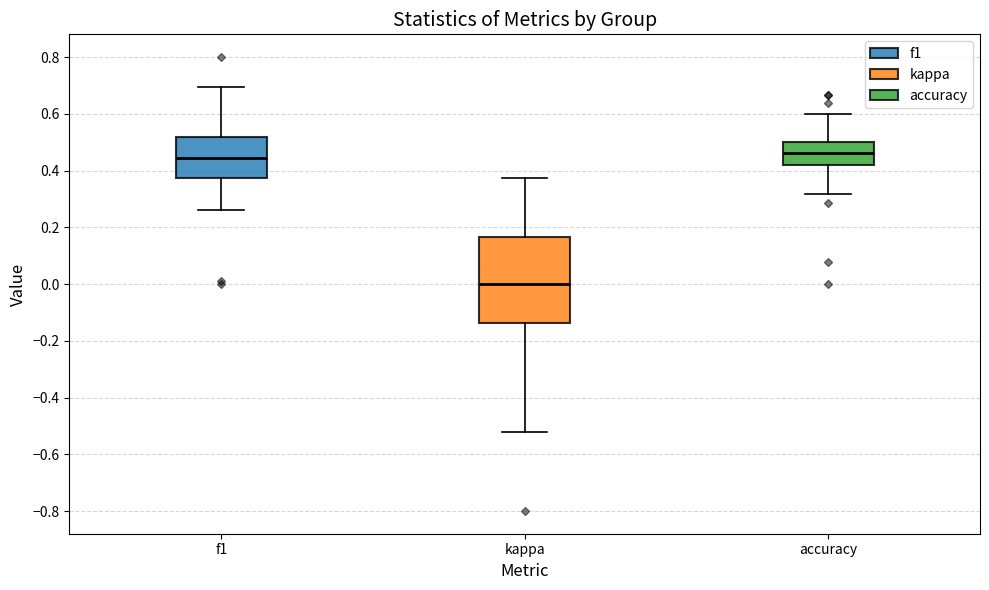

Reading left to right, transcribe this box plot: for each box, give where its median line is, the range the box spans, and where its two whiskers end, as read against the y-axis. The values are not printed on the chart, so give them approximately, as read against the axis.

f1: median 0.44, box 0.38 to 0.52, whiskers 0.26 to 0.70
kappa: median 0.00, box -0.14 to 0.16, whiskers -0.52 to 0.38
accuracy: median 0.46, box 0.42 to 0.50, whiskers 0.32 to 0.60